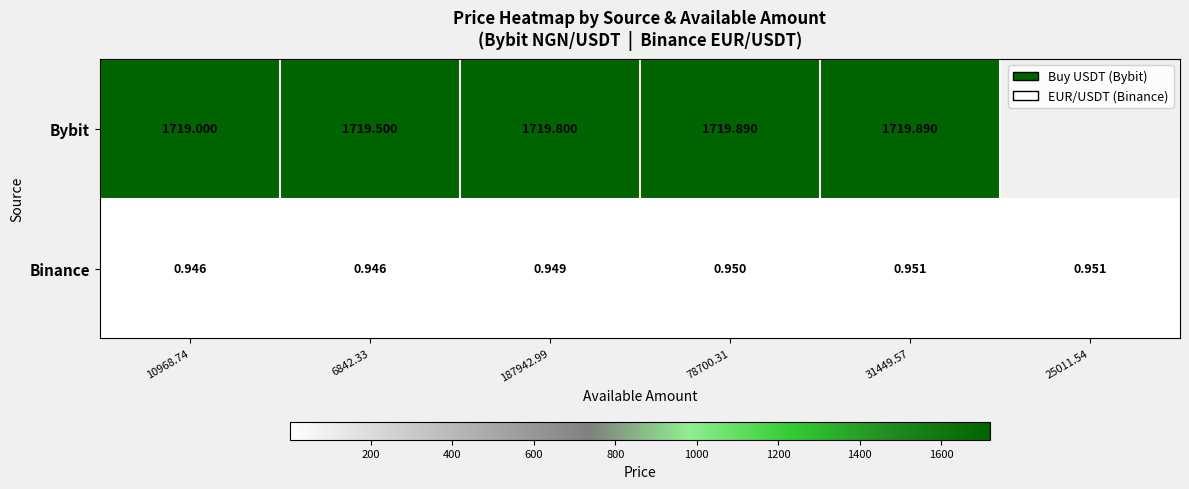

Is the value of Bybit at 6842.33 greater than the value of Binance at 31449.57?

Yes